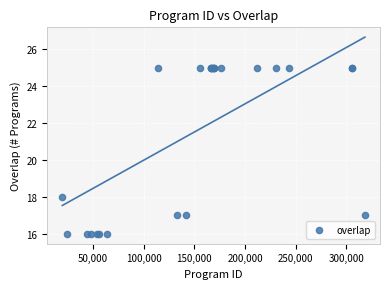

What Y value in the scatter plot is closest to 20?

18